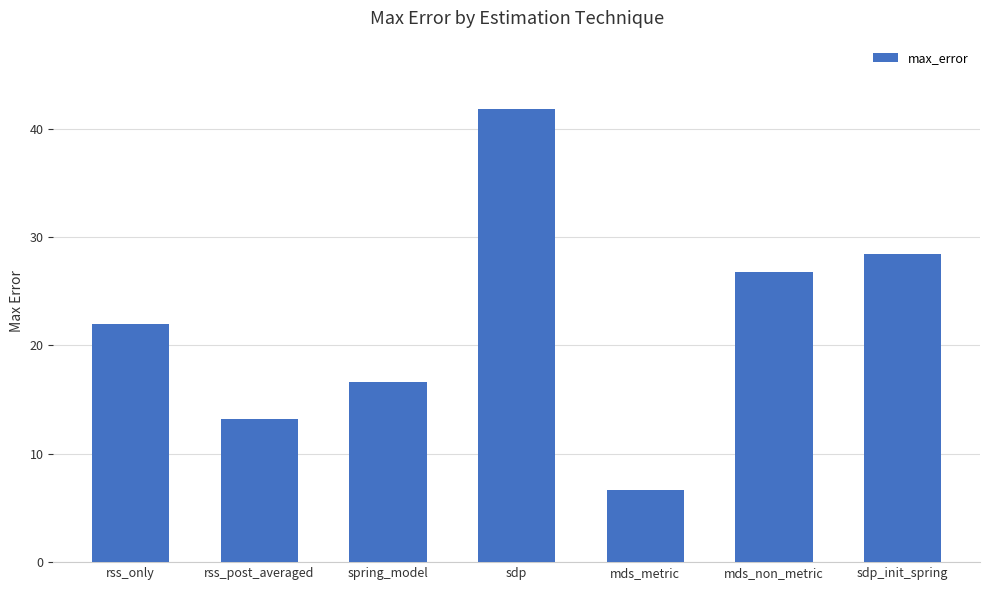

What position from the right is sdp_init_spring?

1